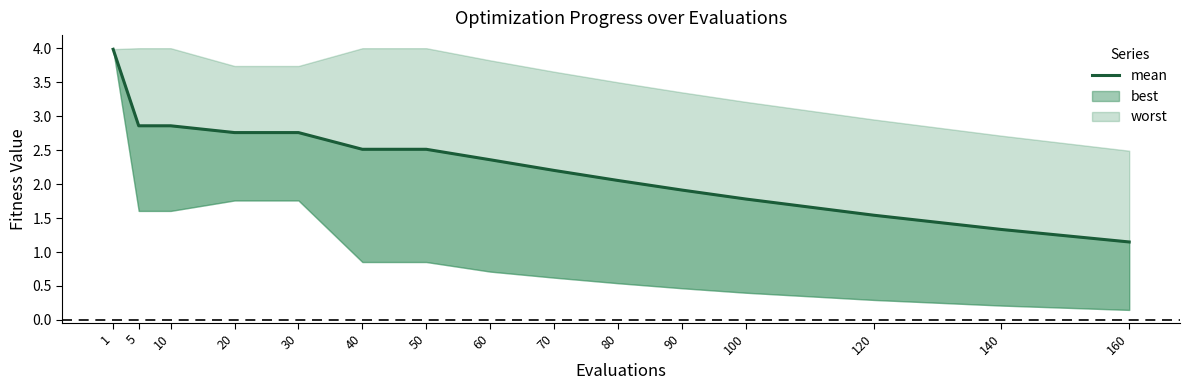

What is the average value?

2.3